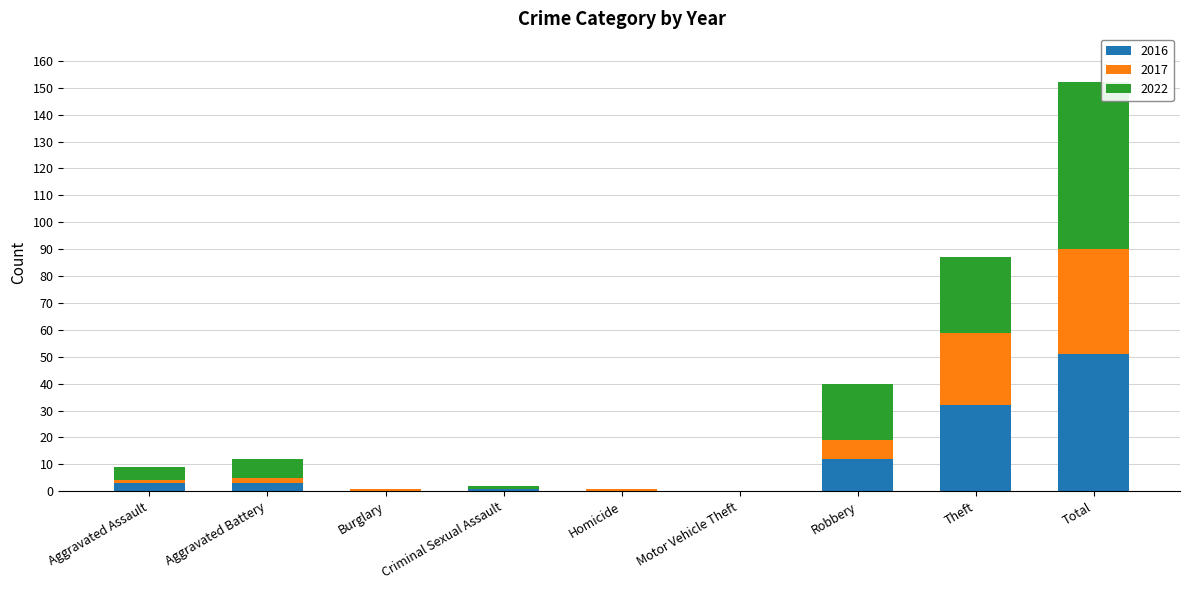

The value of 2016 at Motor Vehicle Theft is 0. True or false?

True